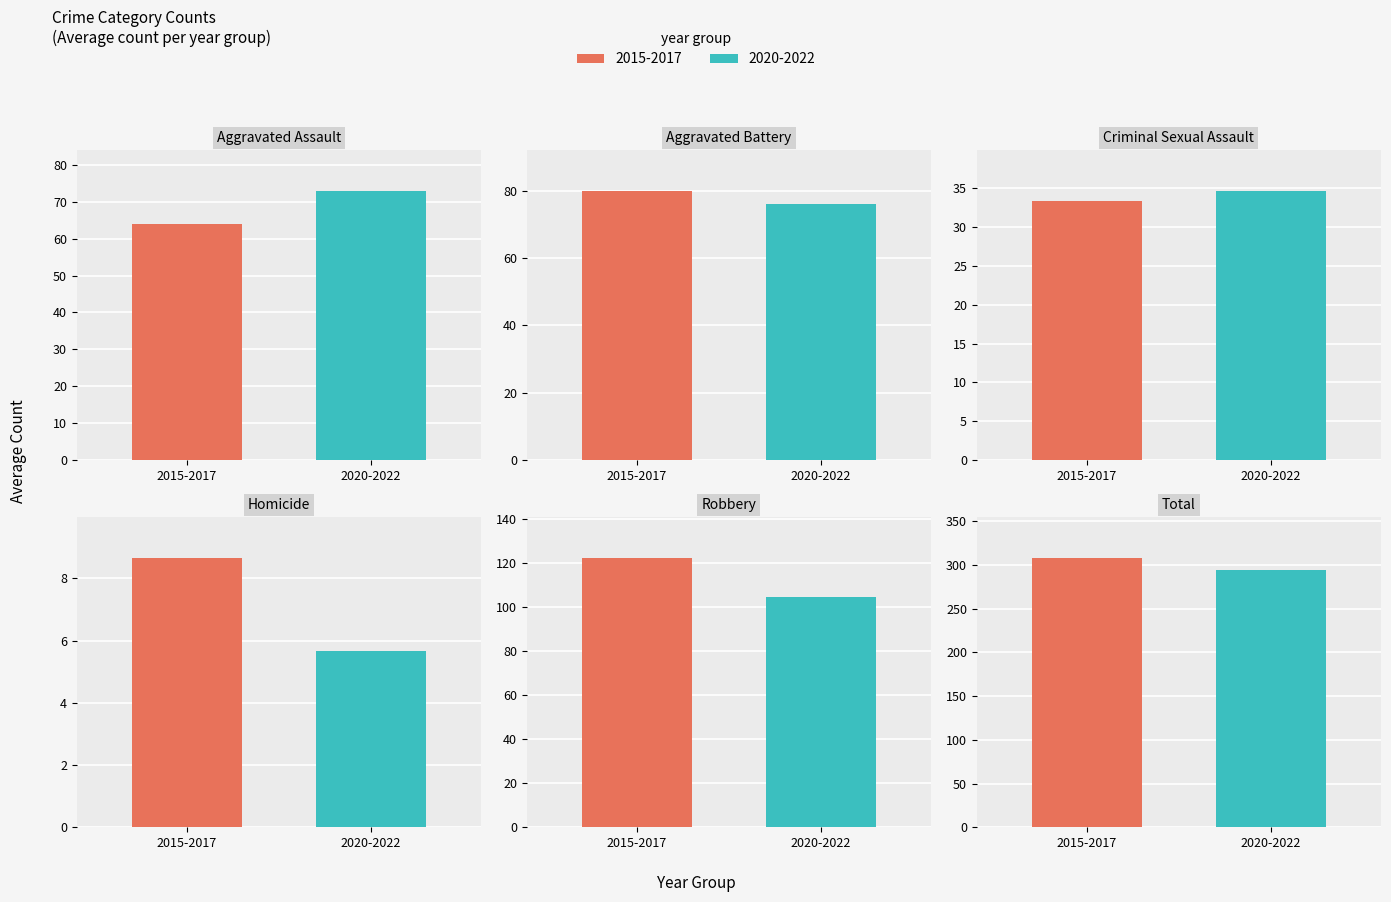

At 2020, list the series in order from largest to smallest.

Total, Robbery, Aggravated Battery, Aggravated Assault, Criminal Sexual Assault, Homicide